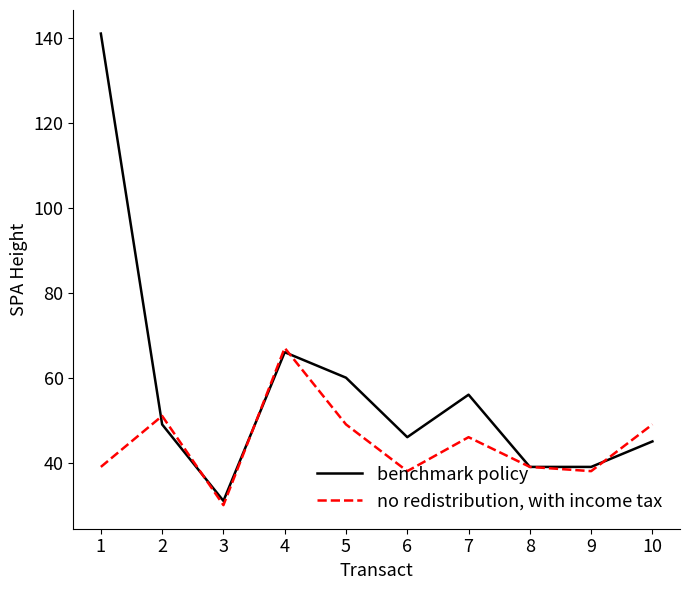

What is the maximum value for no redistribution, with income tax?

67